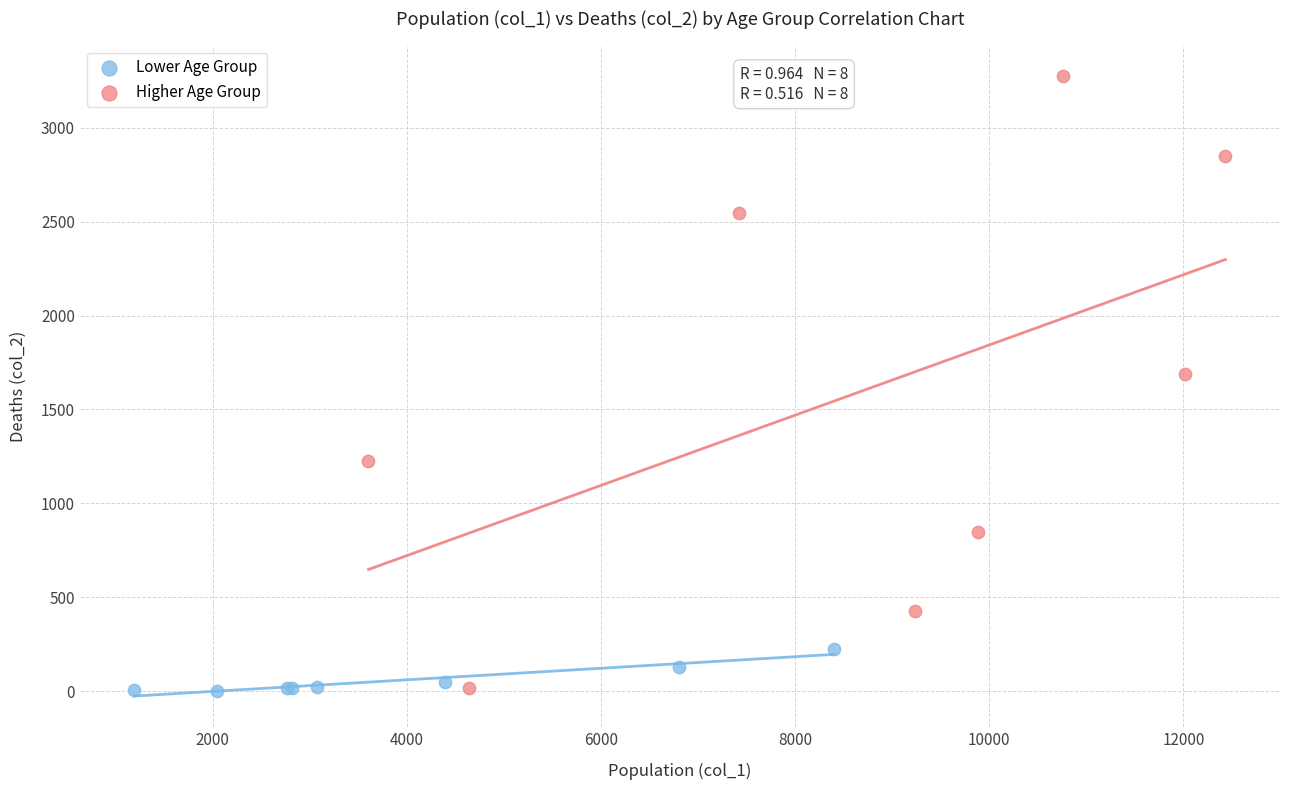

Which series has the largest Y range (max minus min)?

Higher Age Group